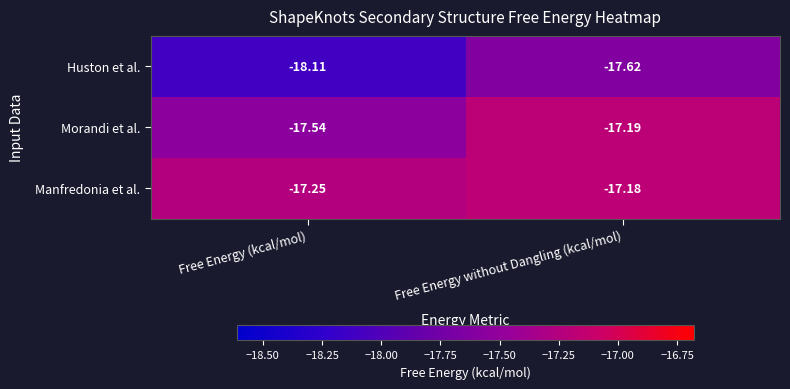

Where is Manfredonia et al. nearest to the value -17?

Free Energy without Dangling (kcal/mol)